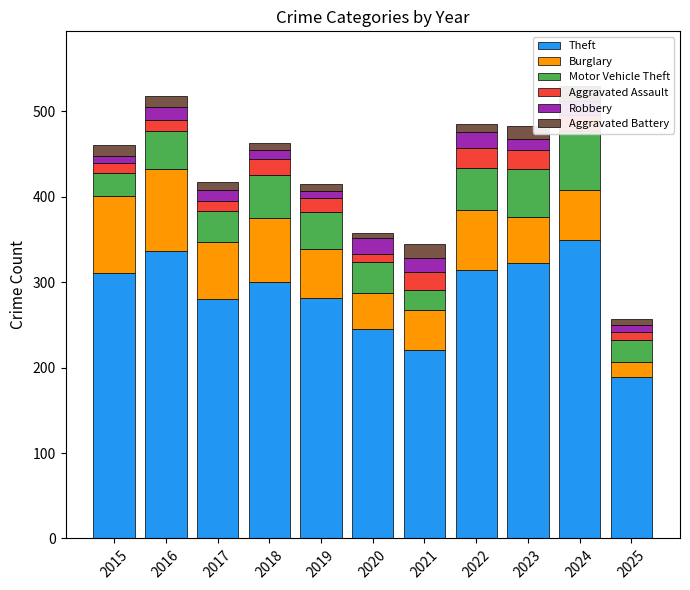

What is the smallest value displayed?

6